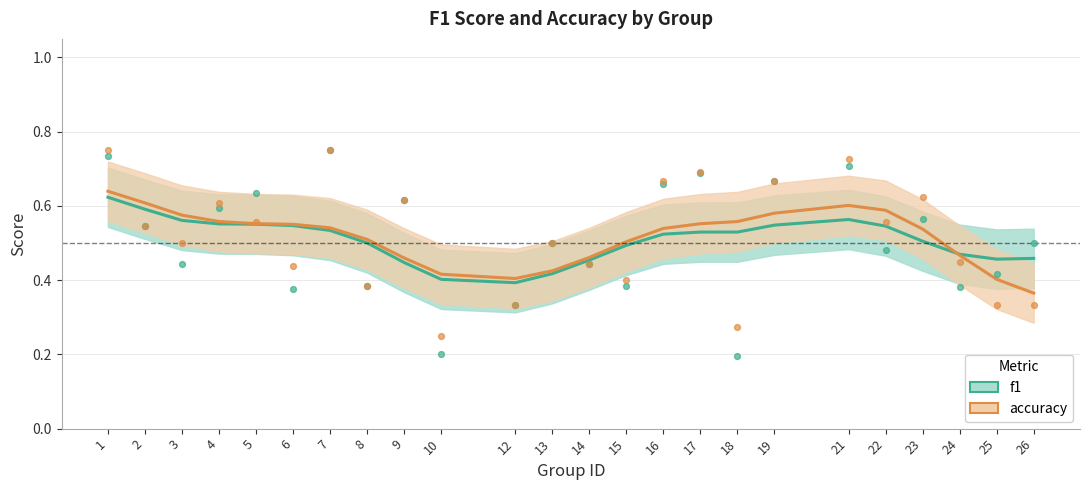

Which series contains the highest Y value?

accuracy